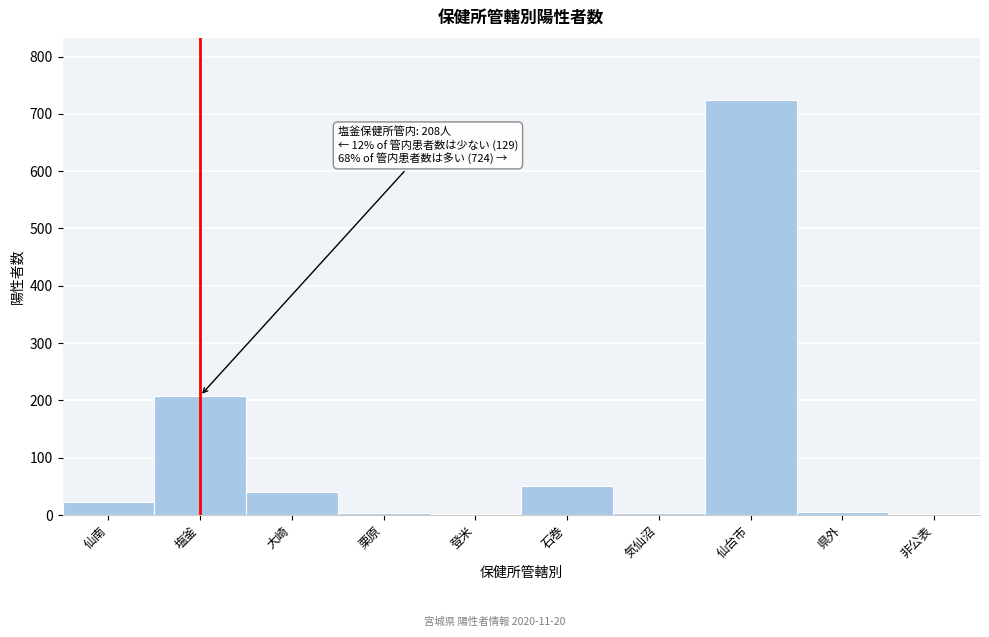

What is the greatest value displayed?

724